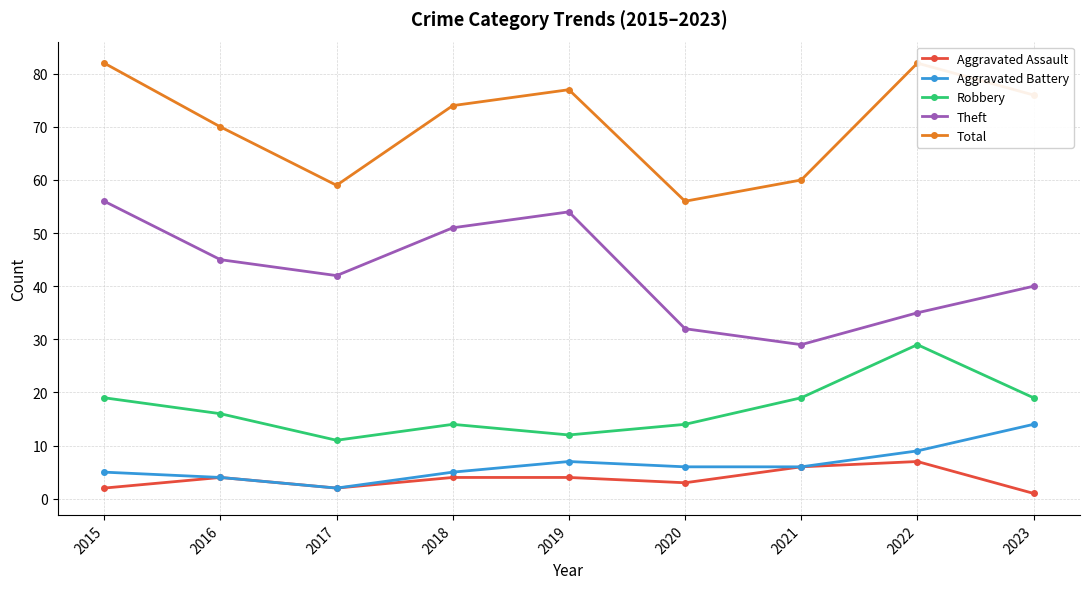

At which category does the chart reach its minimum across all series?

2023